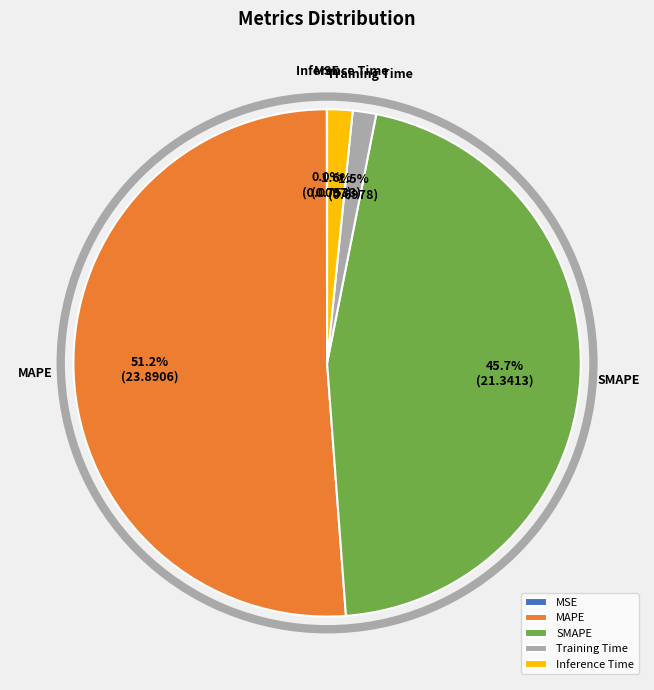

Which has a higher value, MAPE or SMAPE?

MAPE